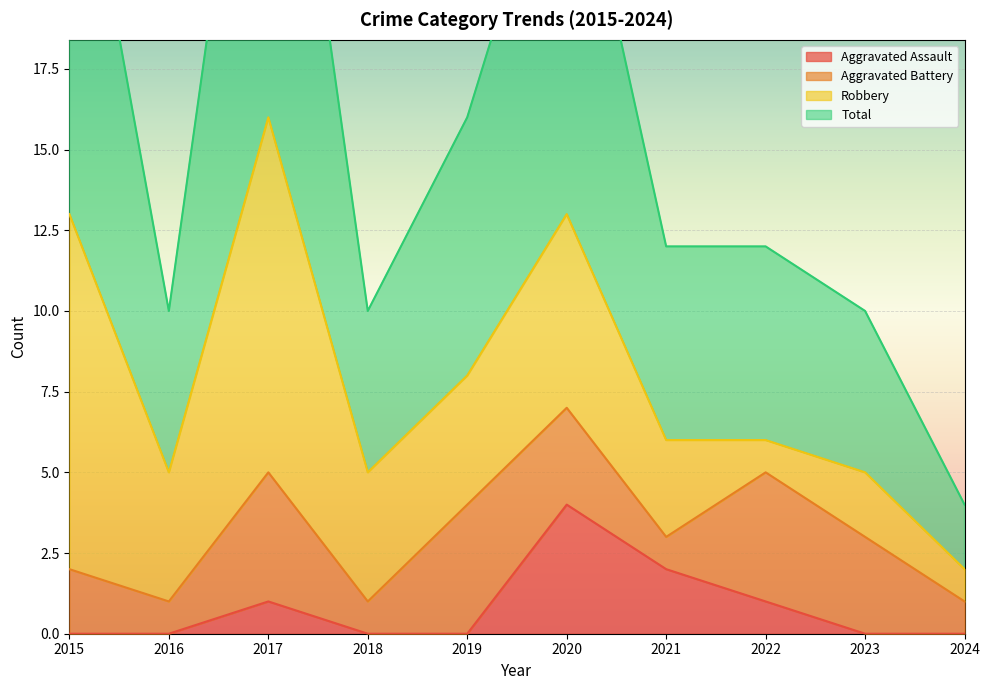

Between 2017 and 2019, which is larger?

2017